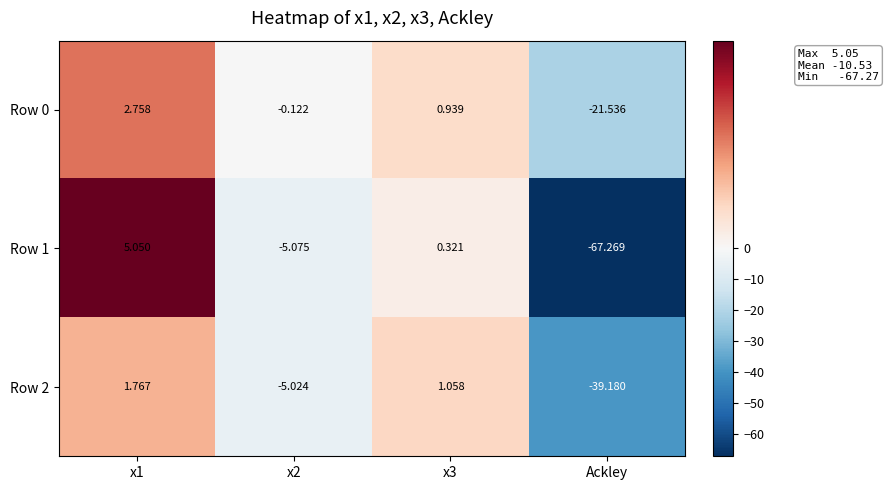

What is the spread (max minus min) of values at x1?

3.3